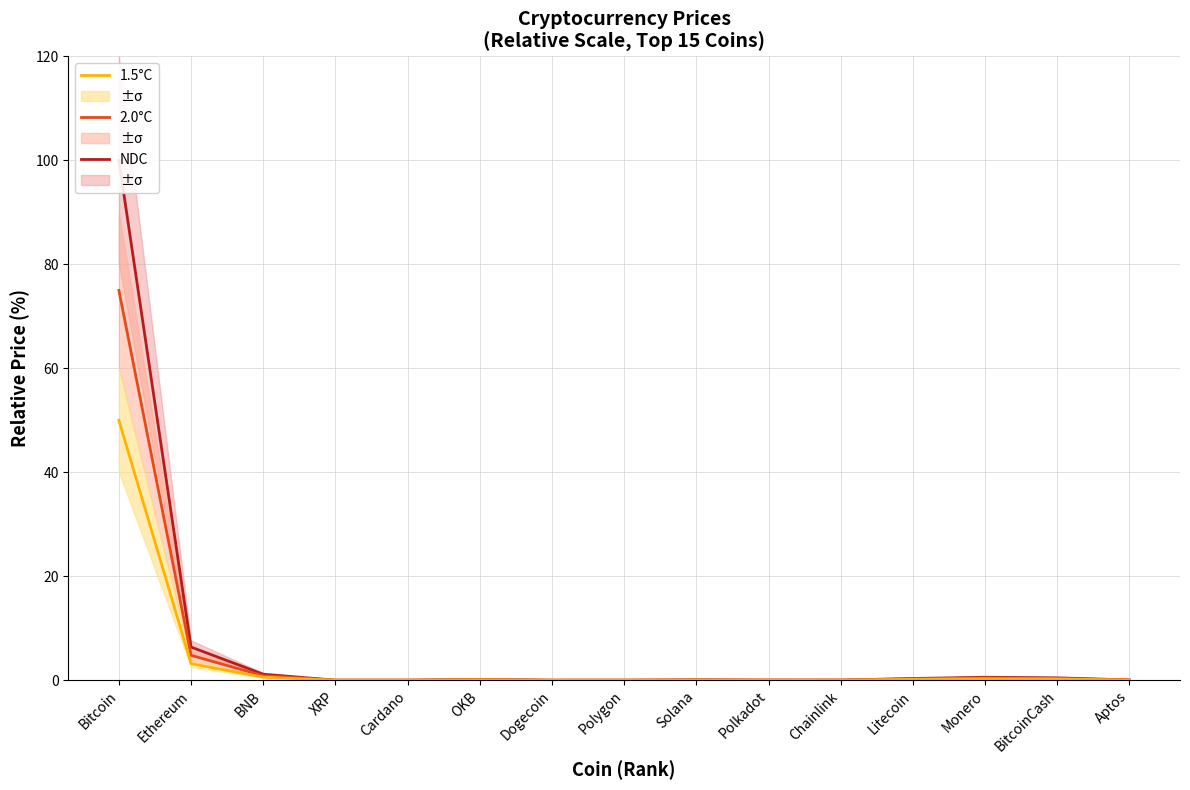

True or false: NDC and 1.5°C intersect in this chart.

False